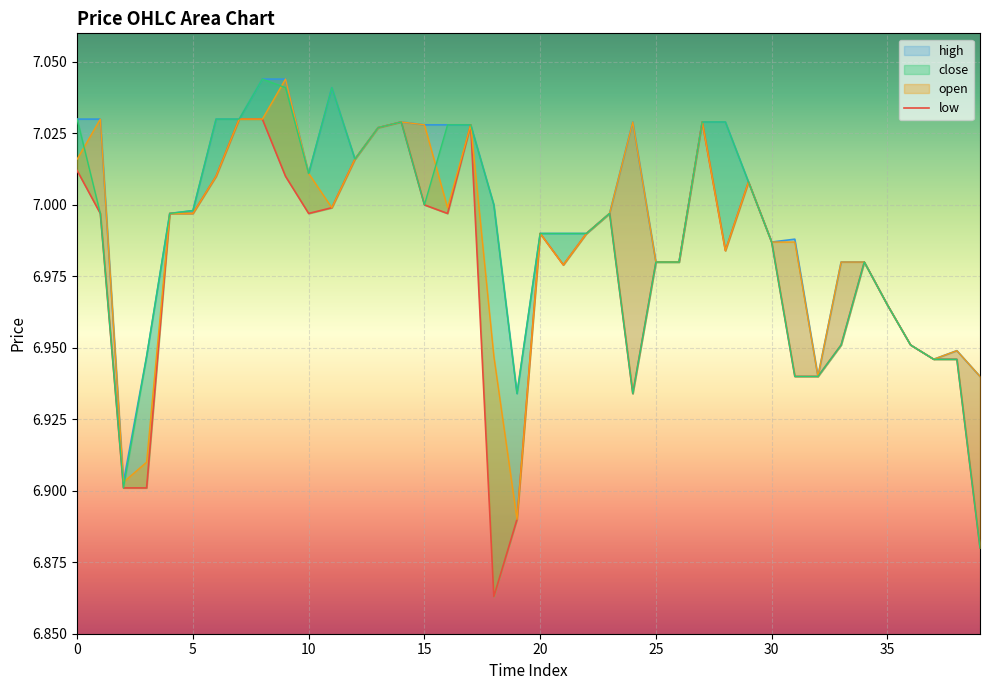

Reading right to left, what are all the values shown in this chart?

open: 6.9	6.9	6.9	7.0	7.0	7.0	7.0	6.9	7.0	7.0	7.0	7.0	7.0	7.0	7.0	7.0	7.0	7.0	7.0	7.0	6.9	6.9	7.0	7.0	7.0	7.0	7.0	7.0	7.0	7.0	7.0	7.0	7.0	7.0	7.0	7.0	6.9	6.9	7.0	7.0
close: 6.9	6.9	6.9	7.0	7.0	7.0	7.0	6.9	6.9	7.0	7.0	7.0	7.0	7.0	7.0	6.9	7.0	7.0	7.0	7.0	6.9	7.0	7.0	7.0	7.0	7.0	7.0	7.0	7.0	7.0	7.0	7.0	7.0	7.0	7.0	7.0	6.9	6.9	7.0	7.0
high: 6.9	6.9	6.9	7.0	7.0	7.0	7.0	6.9	7.0	7.0	7.0	7.0	7.0	7.0	7.0	7.0	7.0	7.0	7.0	7.0	6.9	7.0	7.0	7.0	7.0	7.0	7.0	7.0	7.0	7.0	7.0	7.0	7.0	7.0	7.0	7.0	6.9	6.9	7.0	7.0
low: 6.9	6.9	6.9	7.0	7.0	7.0	7.0	6.9	6.9	7.0	7.0	7.0	7.0	7.0	7.0	6.9	7.0	7.0	7.0	7.0	6.9	6.9	7.0	7.0	7.0	7.0	7.0	7.0	7.0	7.0	7.0	7.0	7.0	7.0	7.0	7.0	6.9	6.9	7.0	7.0